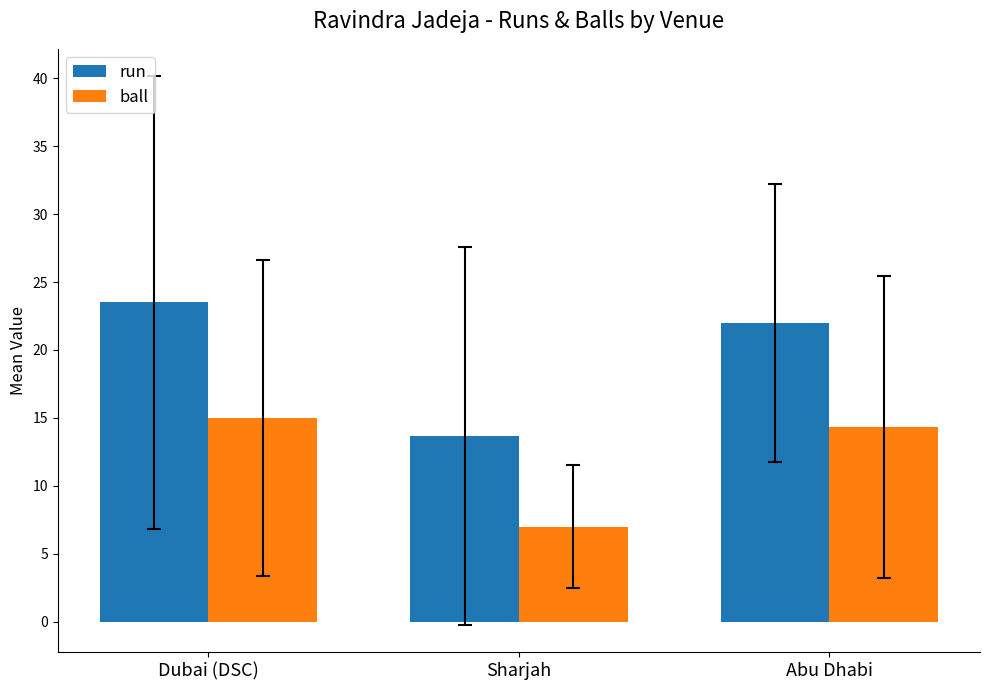

Which category has the highest value in the ball series?

Dubai (DSC)